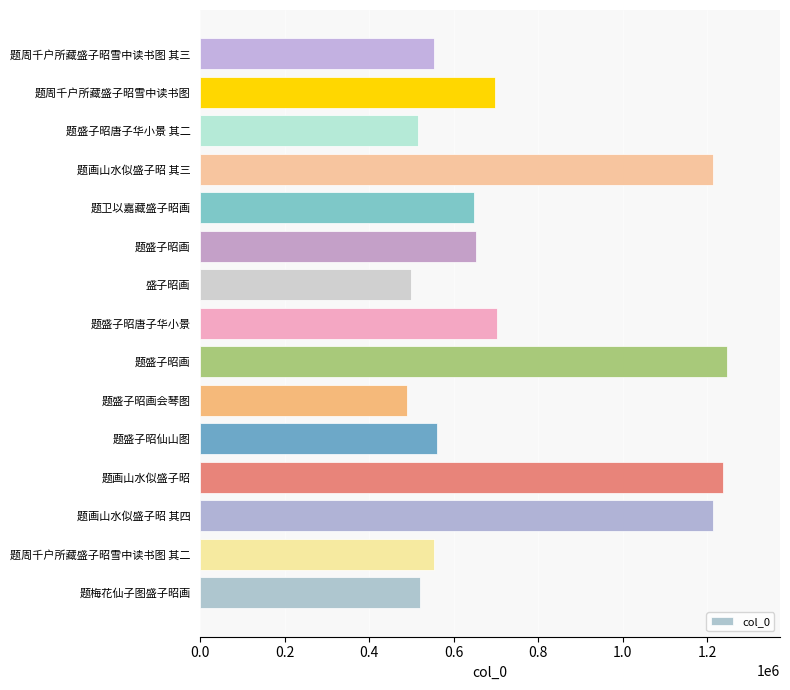

Are the bars horizontal?

Yes